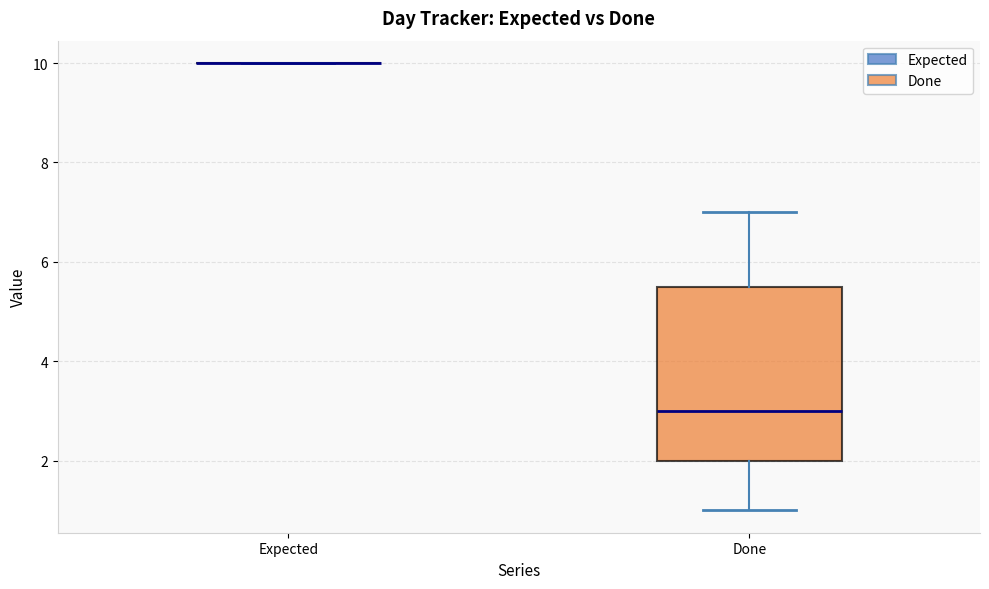

Where does the lower whisker of the box for Done end on the y-axis? The values are not printed on the chart, so give them approximately, as read against the axis.

1.0